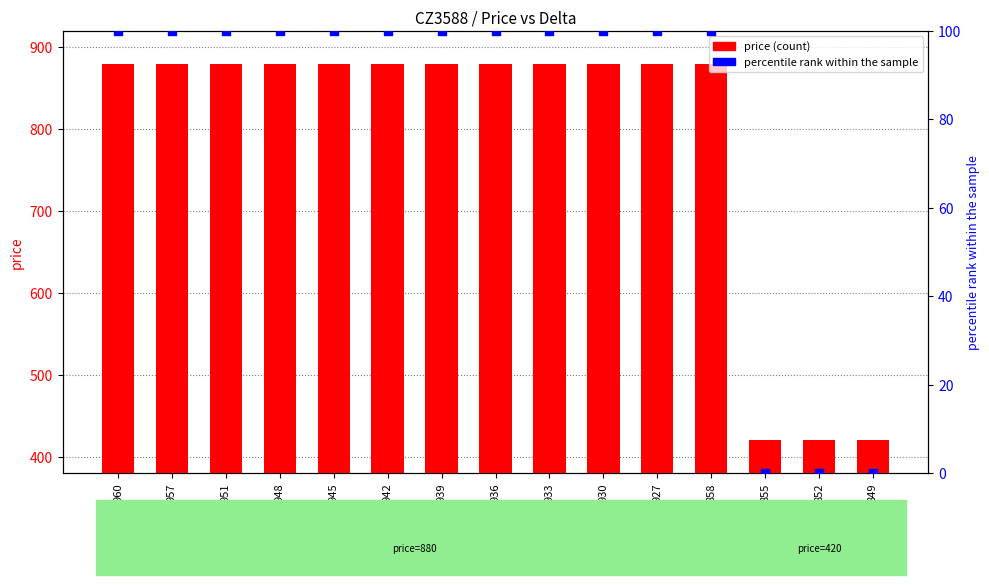

What are all the series names shown in the legend?

price, percentile rank within the sample